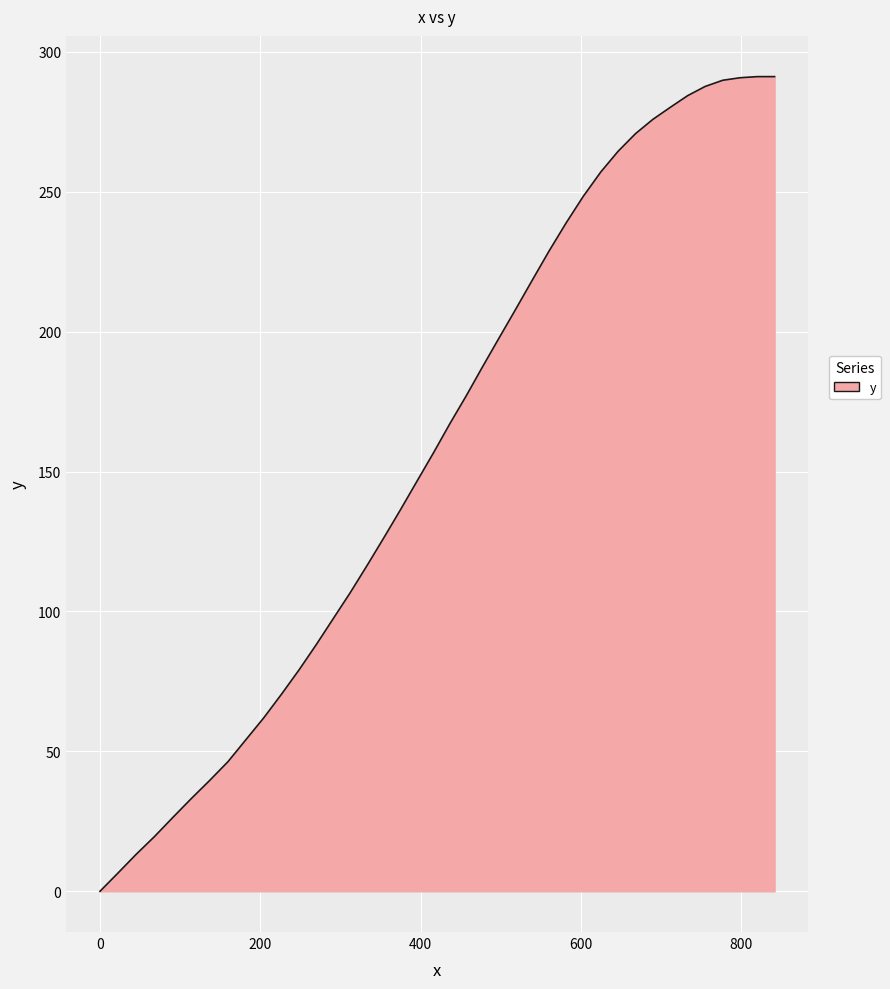

What is the maximum value shown in the chart?

291.1